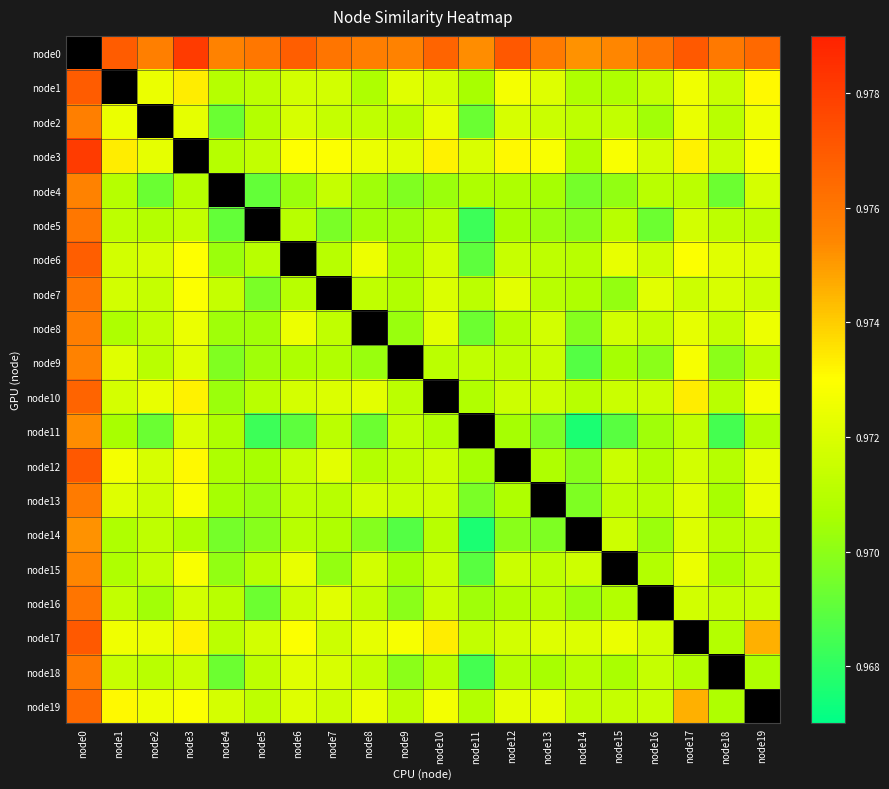

At which category is the sum across all series the highest?

node0